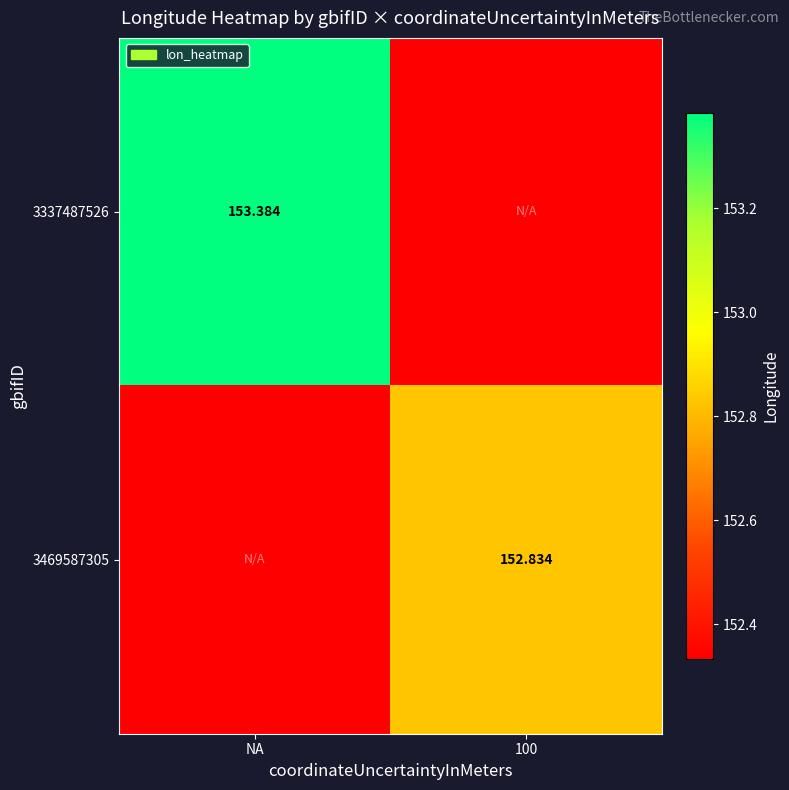

Is the value of 3469587305 at 100 greater than the value of 3337487526 at NA?

No